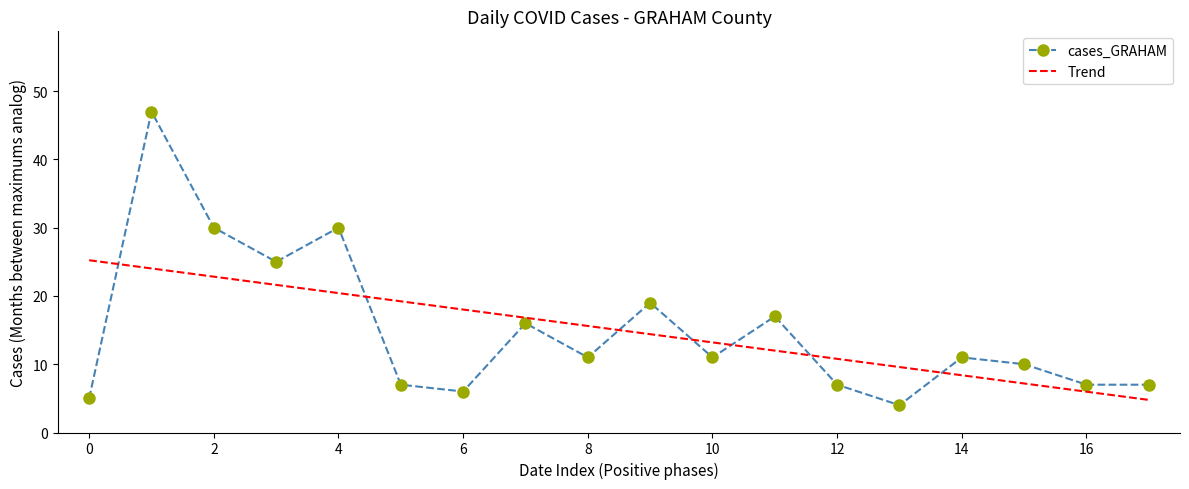

What is the maximum value for cases_GRAHAM?

47